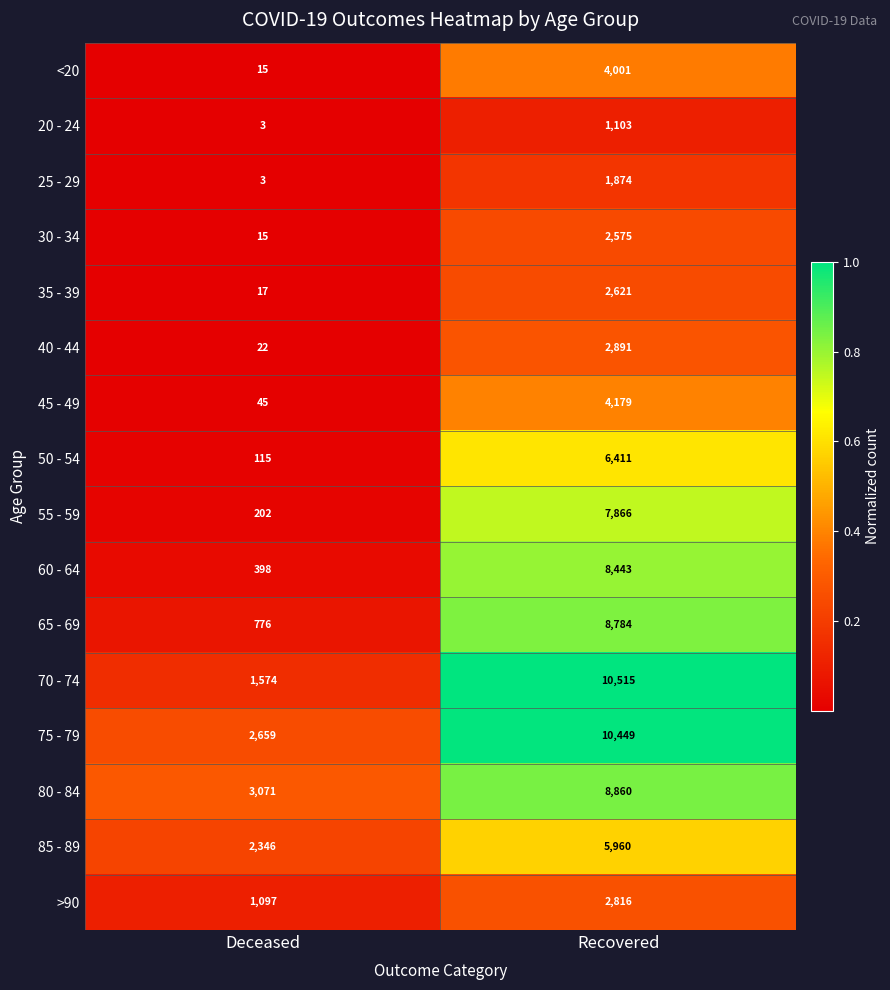

Read the 45 - 49 value at Recovered.

4179